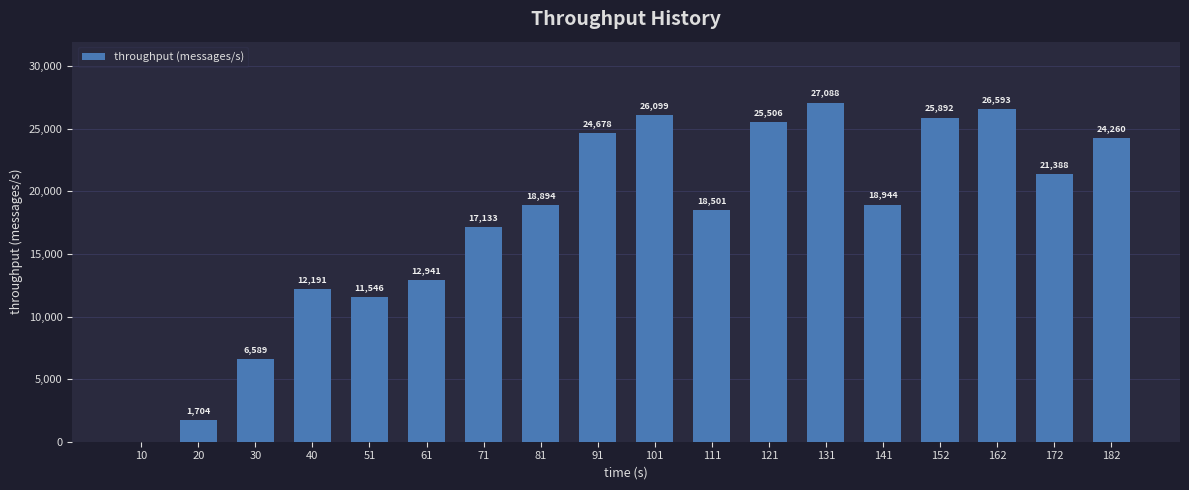

What is the greatest value displayed?

27088